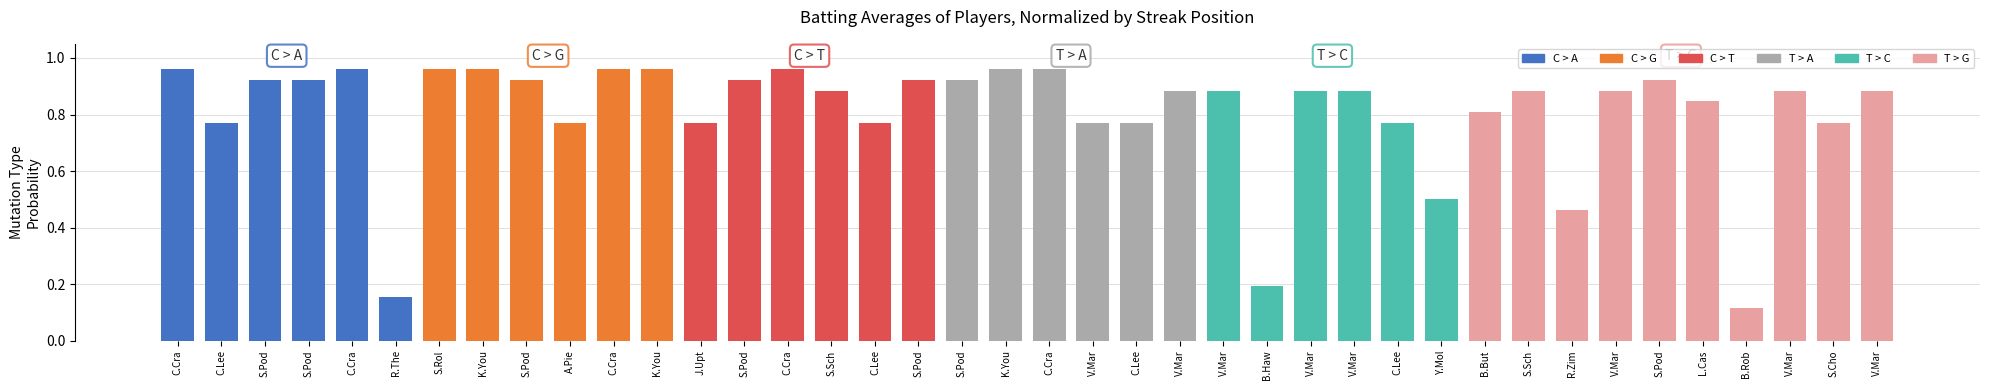

What is the change in value from V.Mar to S.Cho?

-0.1